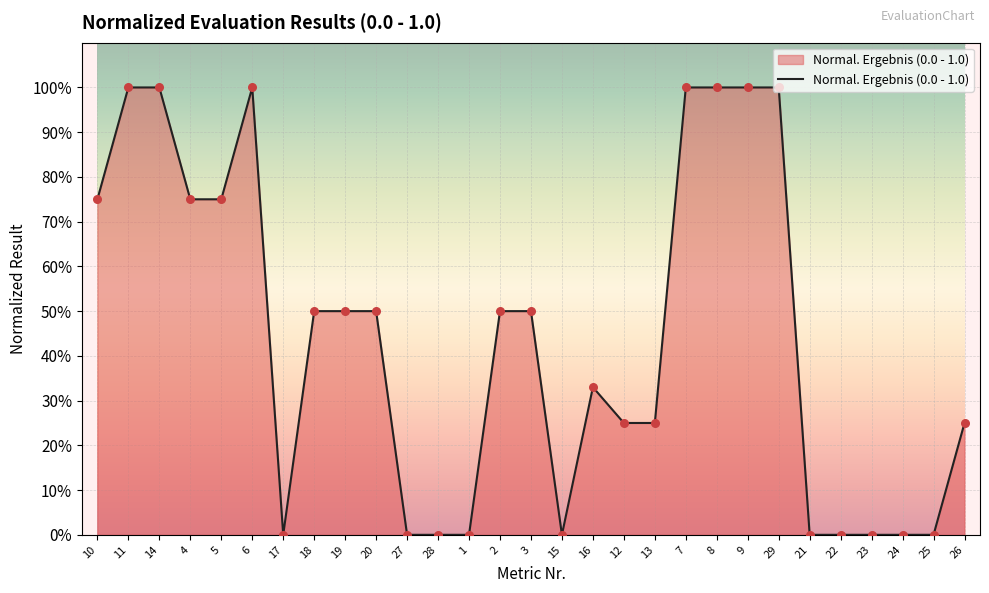

Which has a higher value, 7 or 2?

7